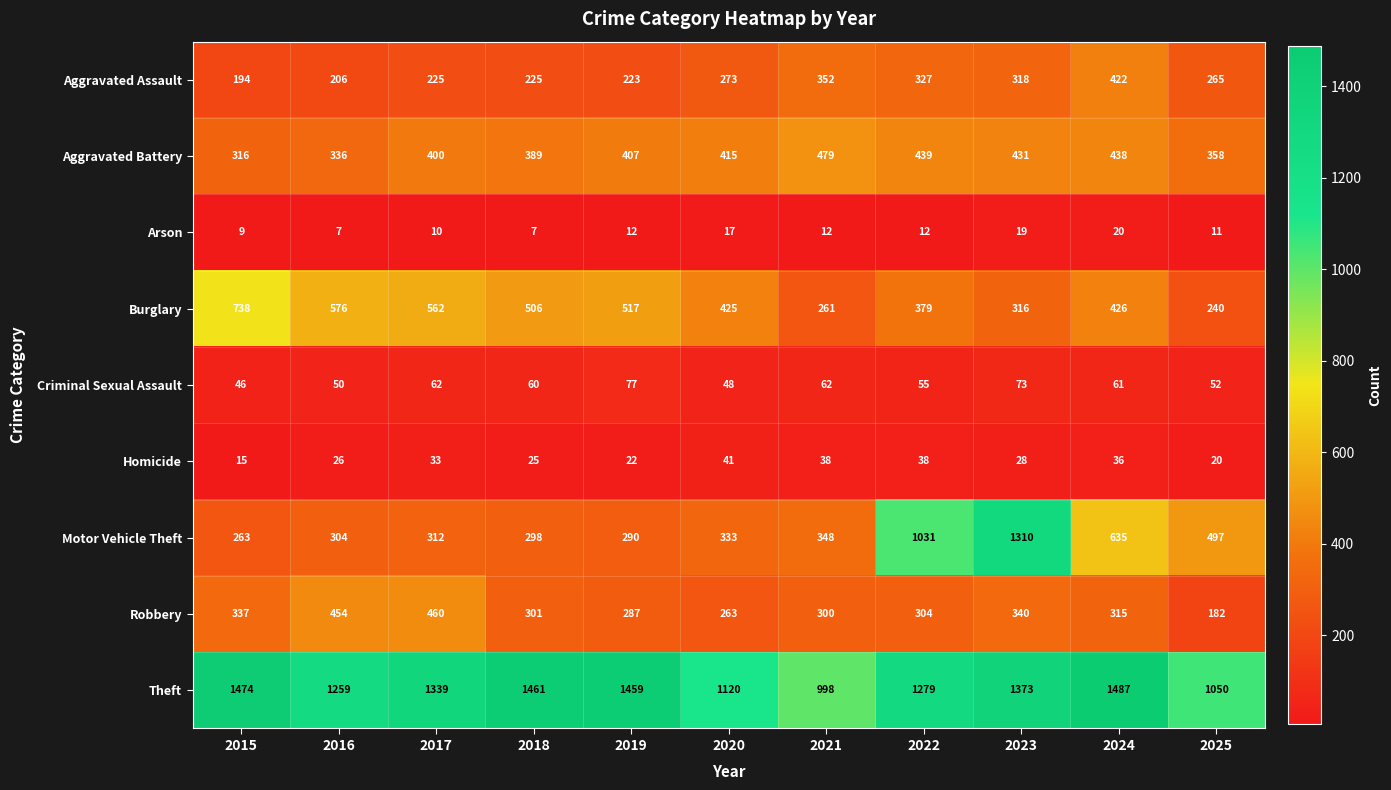

Where does the Aggravated Assault series first go above 265?

2020